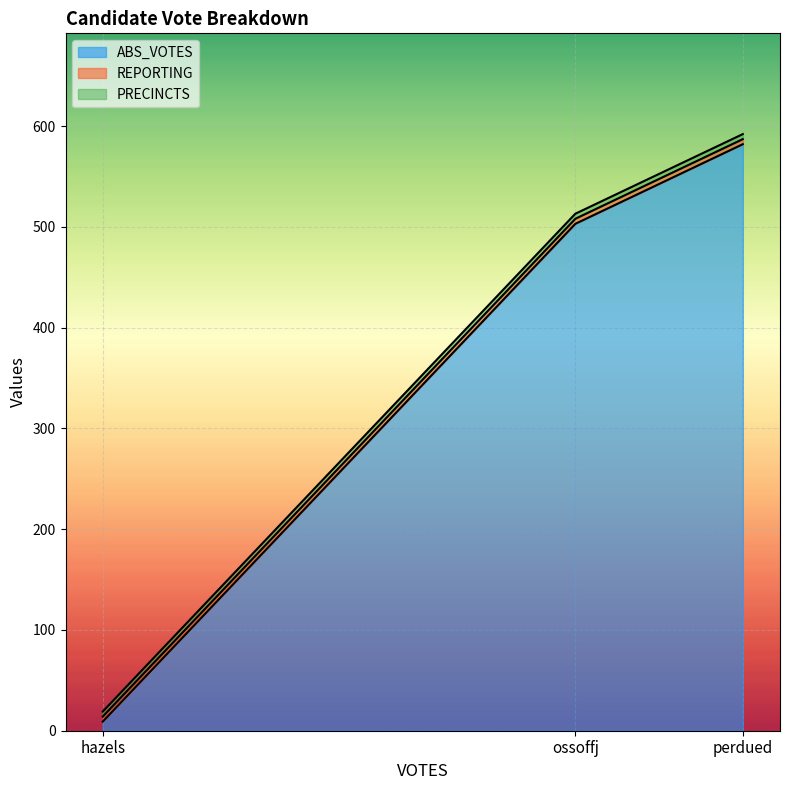

What is the value of the ABS_VOTES point at the 2nd from the left?

503